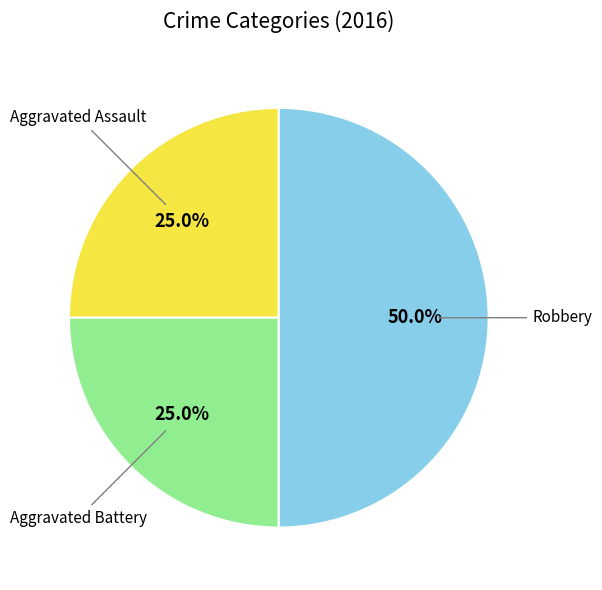

How many slices are in this pie chart?

3